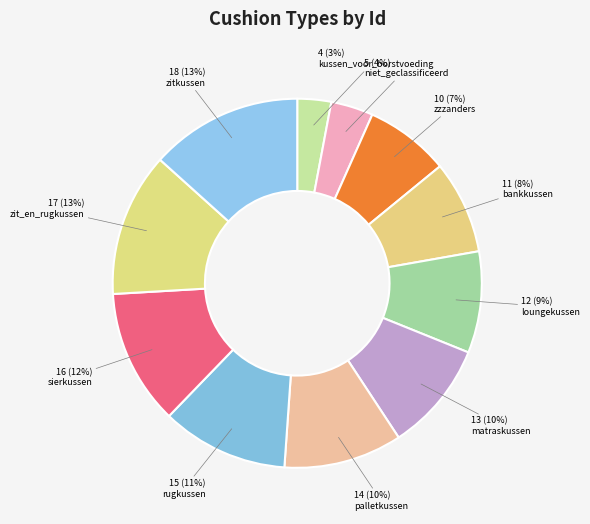

Count the number of slices in the pie.

11